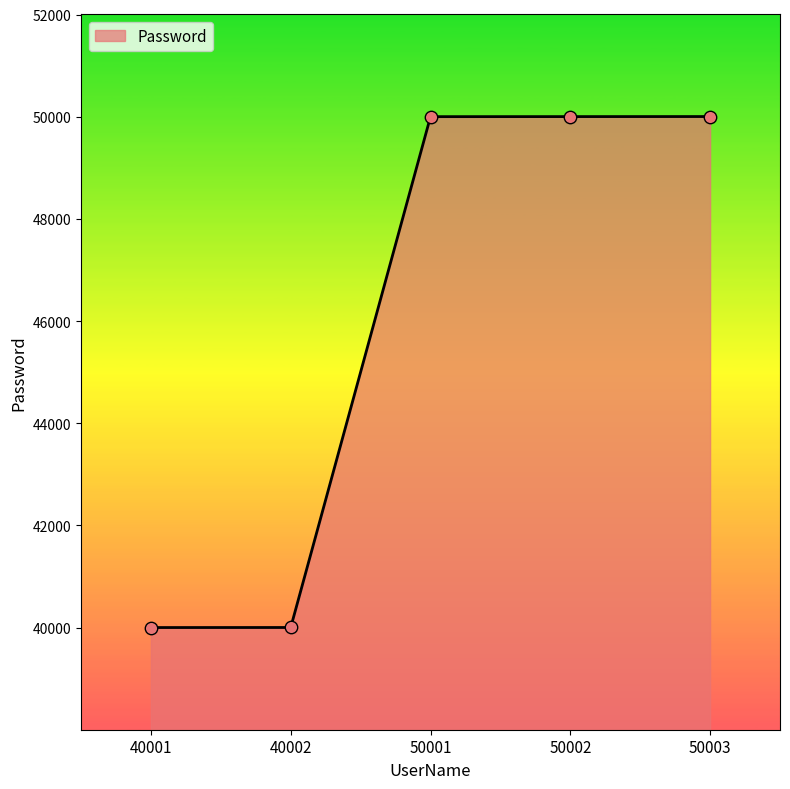

Which has a higher value, 50002 or 40002?

50002